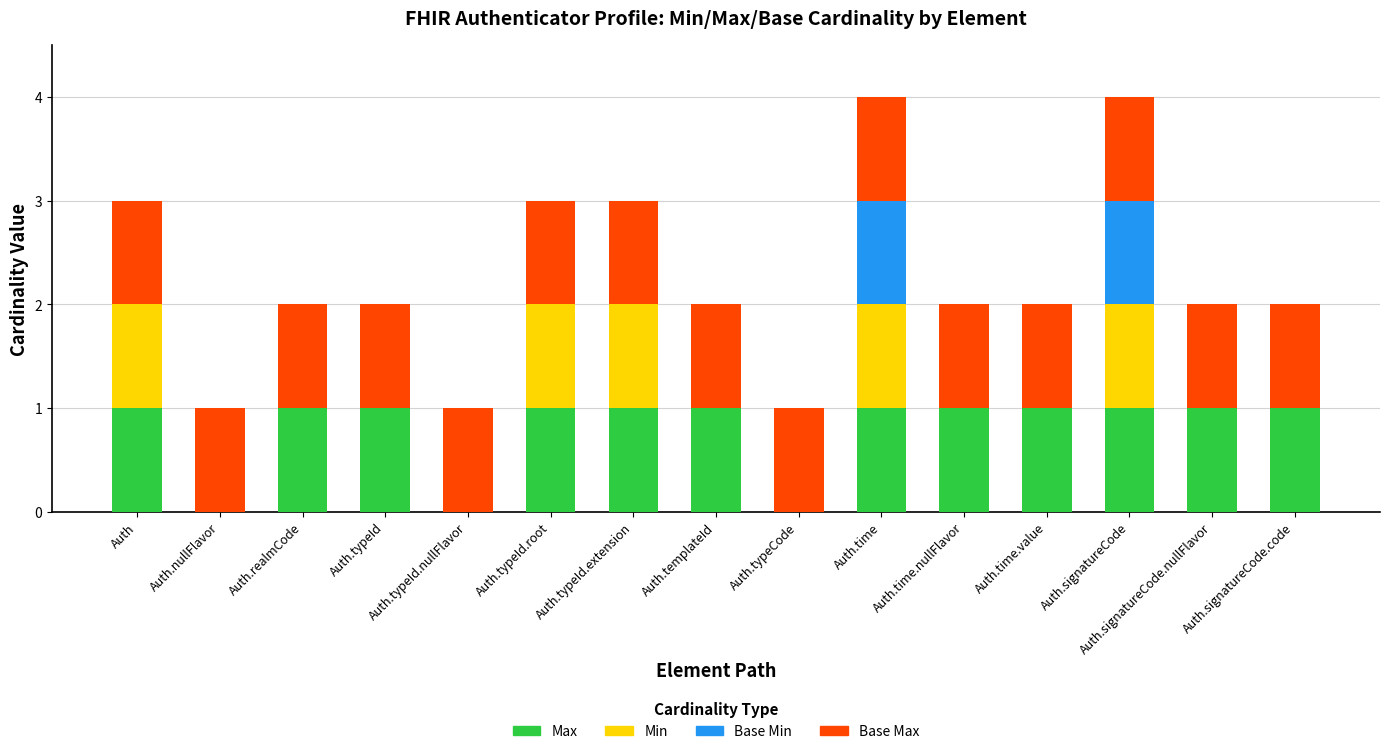

Is it true that Max equals 0 at Auth.typeId.root?

False